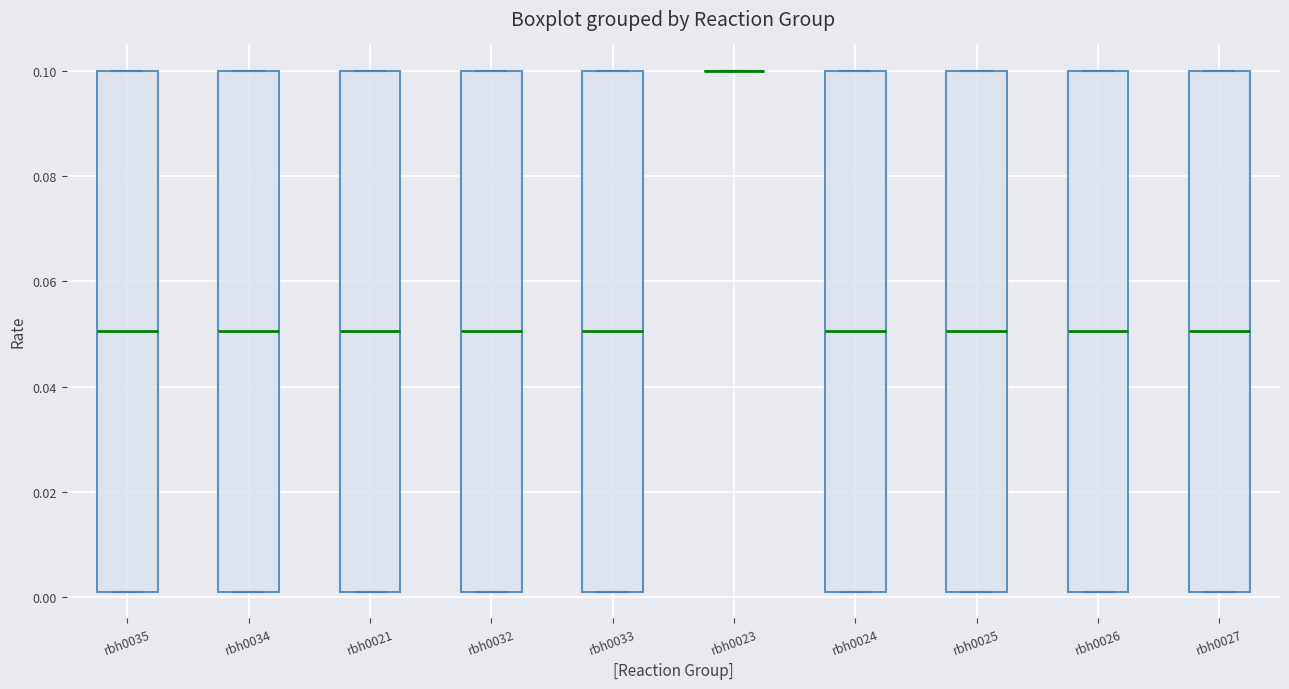

Reading left to right, read every box against the y-axis: the position of its median line, the range the box covers, and the ends of its whiskers. The values are not printed on the chart, so give them approximately, as read against the axis.

rbh0035: median 0.050, box 0.002 to 0.100, whiskers 0.002 to 0.100
rbh0034: median 0.050, box 0.002 to 0.100, whiskers 0.002 to 0.100
rbh0021: median 0.050, box 0.002 to 0.100, whiskers 0.002 to 0.100
rbh0032: median 0.050, box 0.002 to 0.100, whiskers 0.002 to 0.100
rbh0033: median 0.050, box 0.002 to 0.100, whiskers 0.002 to 0.100
rbh0023: box collapsed to a line at 0.100, whiskers 0.100 to 0.100
rbh0024: median 0.050, box 0.002 to 0.100, whiskers 0.002 to 0.100
rbh0025: median 0.050, box 0.002 to 0.100, whiskers 0.002 to 0.100
rbh0026: median 0.050, box 0.002 to 0.100, whiskers 0.002 to 0.100
rbh0027: median 0.050, box 0.002 to 0.100, whiskers 0.002 to 0.100